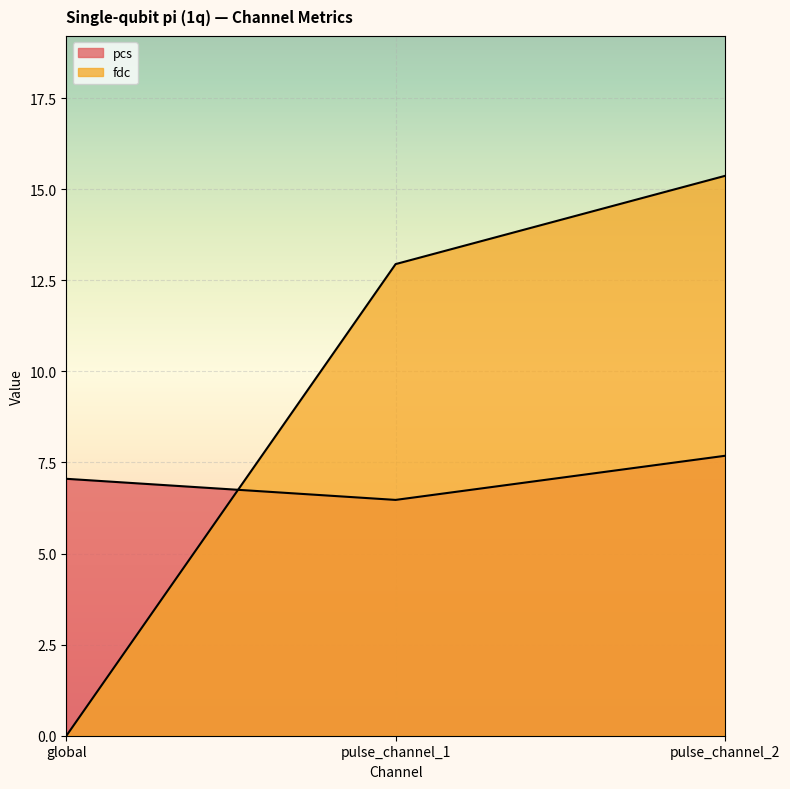

List the series in order of their peak value, highest first.

fdc, pcs